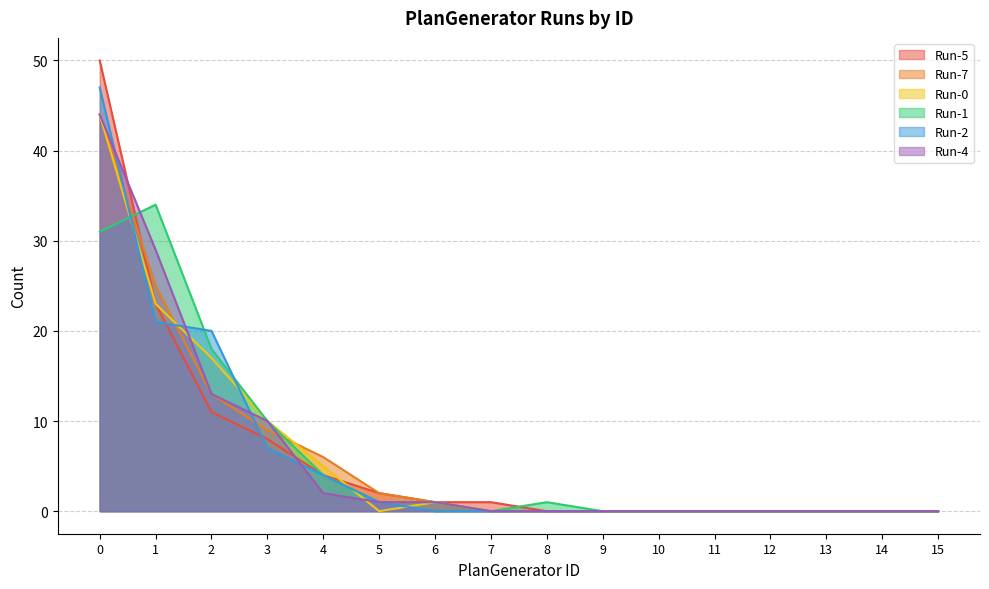

Which series ends up on top after the final intersection of Run-5 and Run-2?

Run-5